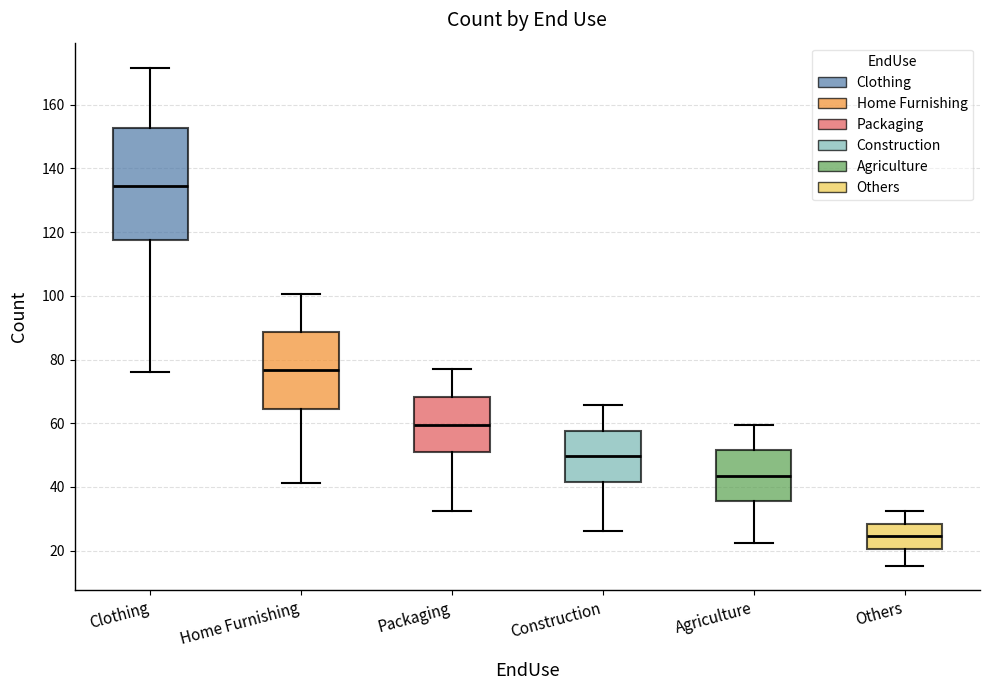

Reading left to right, transcribe this box plot: for each box, give where its median line is, the range the box spans, and where its two whiskers end, as read against the y-axis. The values are not printed on the chart, so give them approximately, as read against the axis.

Clothing: median 134, box 118 to 152, whiskers 76 to 172
Home Furnishing: median 76, box 64 to 88, whiskers 42 to 100
Packaging: median 60, box 50 to 68, whiskers 32 to 76
Construction: median 50, box 42 to 58, whiskers 26 to 66
Agriculture: median 44, box 36 to 52, whiskers 22 to 60
Others: median 24, box 20 to 28, whiskers 16 to 32